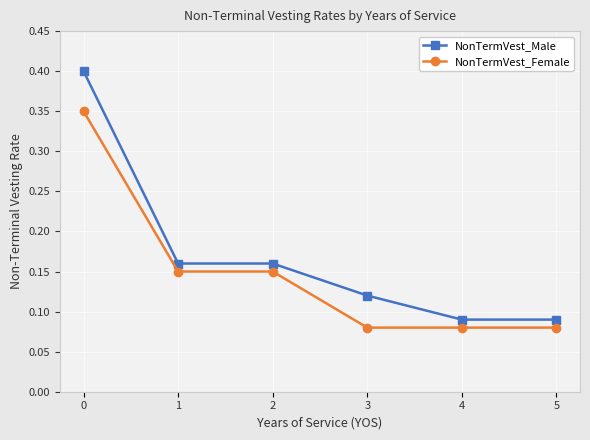

What is the greatest value displayed?

0.4